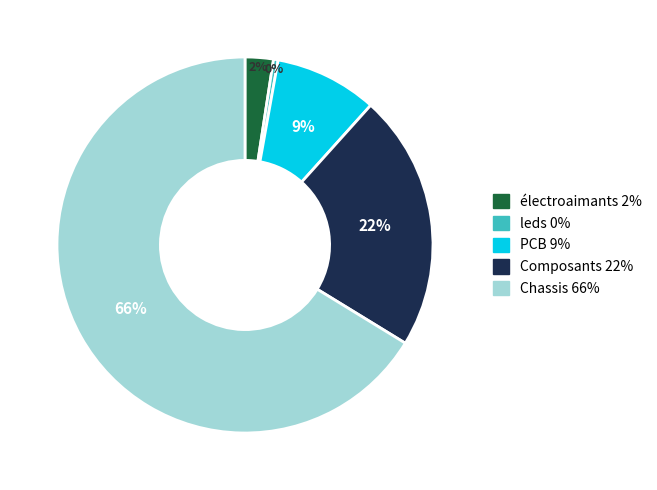

What is the majority slice?

Chassis